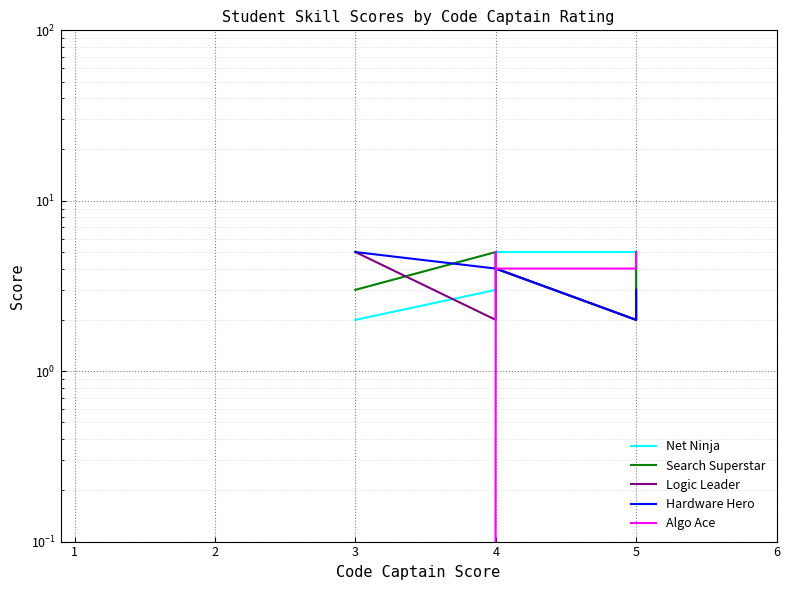

Is this an area chart (filled region under the line)?

No